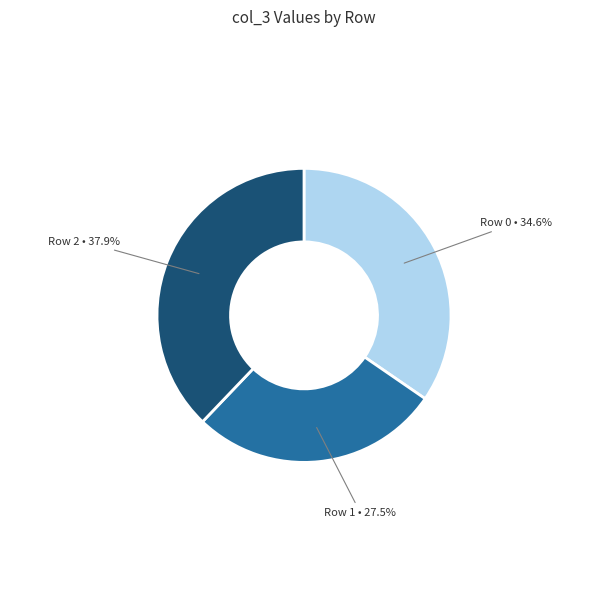

Combined, what portion of the pie is Row 0 and Row 2?

72.5%